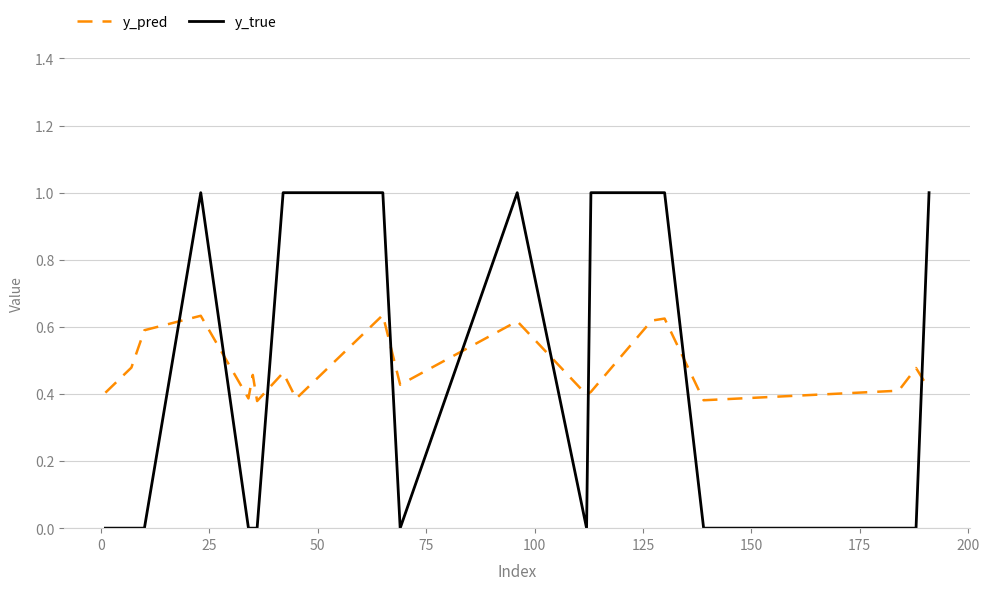

List the series in order of their peak value, highest first.

y_true, y_pred